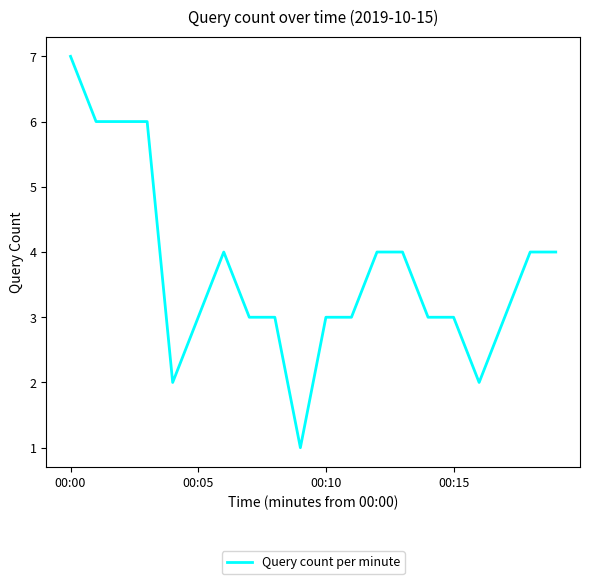

What is the maximum value shown in the chart?

7